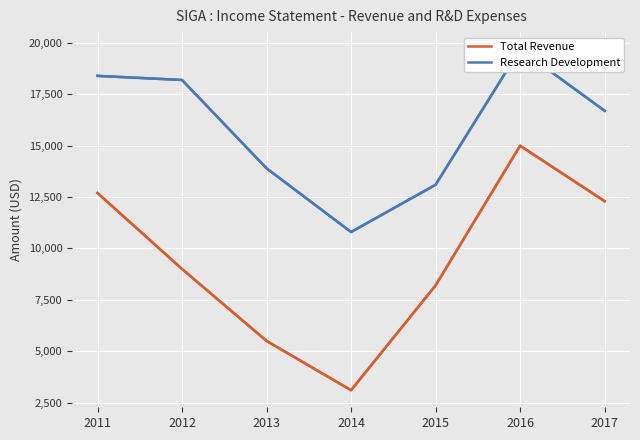

How many lines are shown in the chart?

2